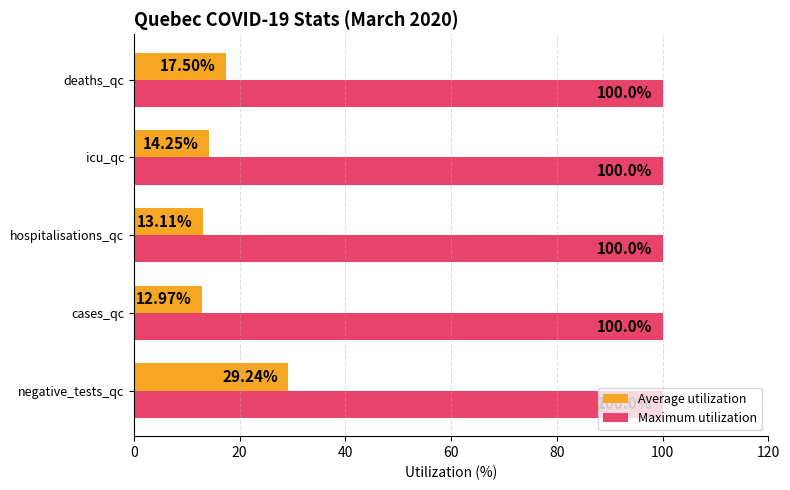

Which series has the widest spread of values?

Average utilization